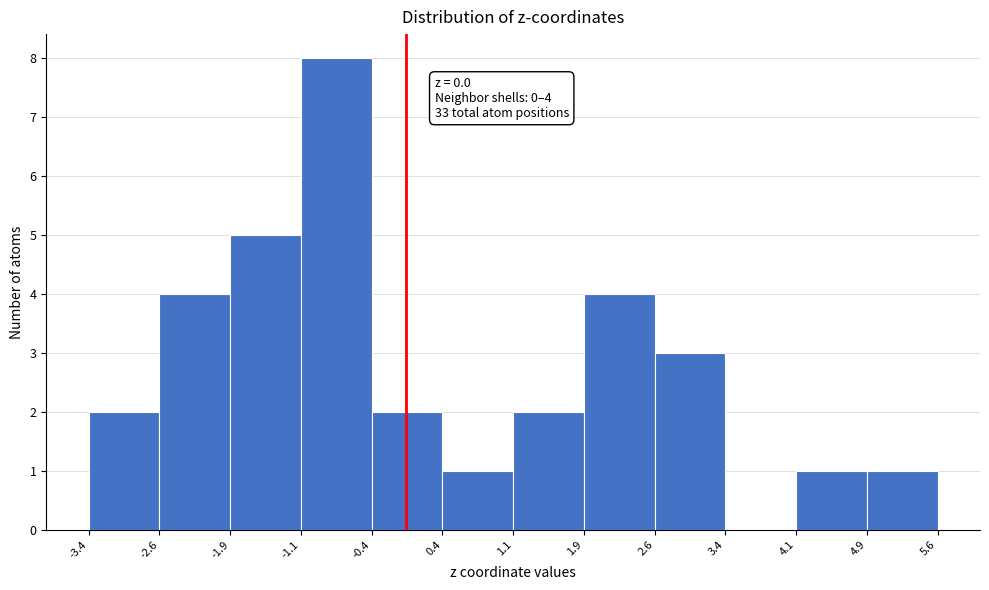

Over which range of the x-axis is the bar tallest?

-1.1 to -0.4